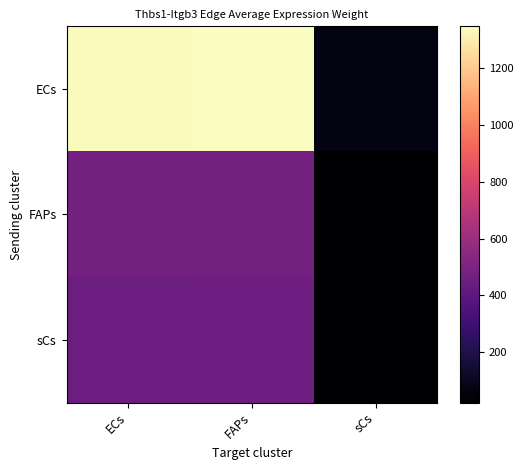

Which series has the largest range (max minus min)?

ECs